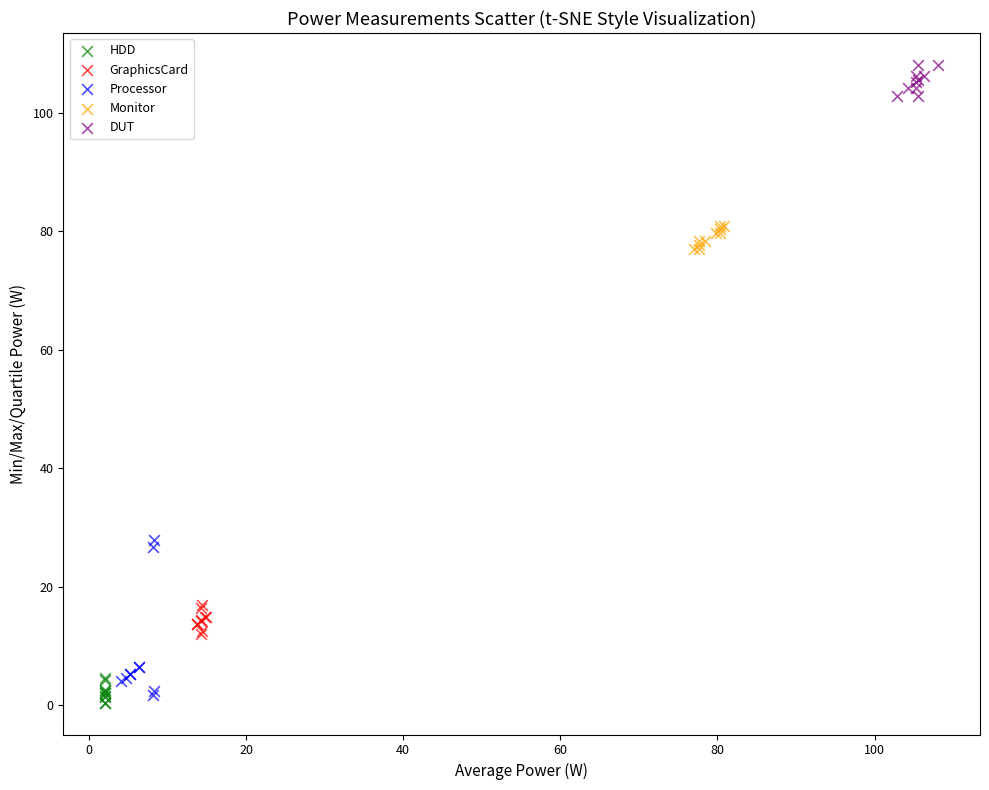

Which series has the widest spread of Y values?

Processor